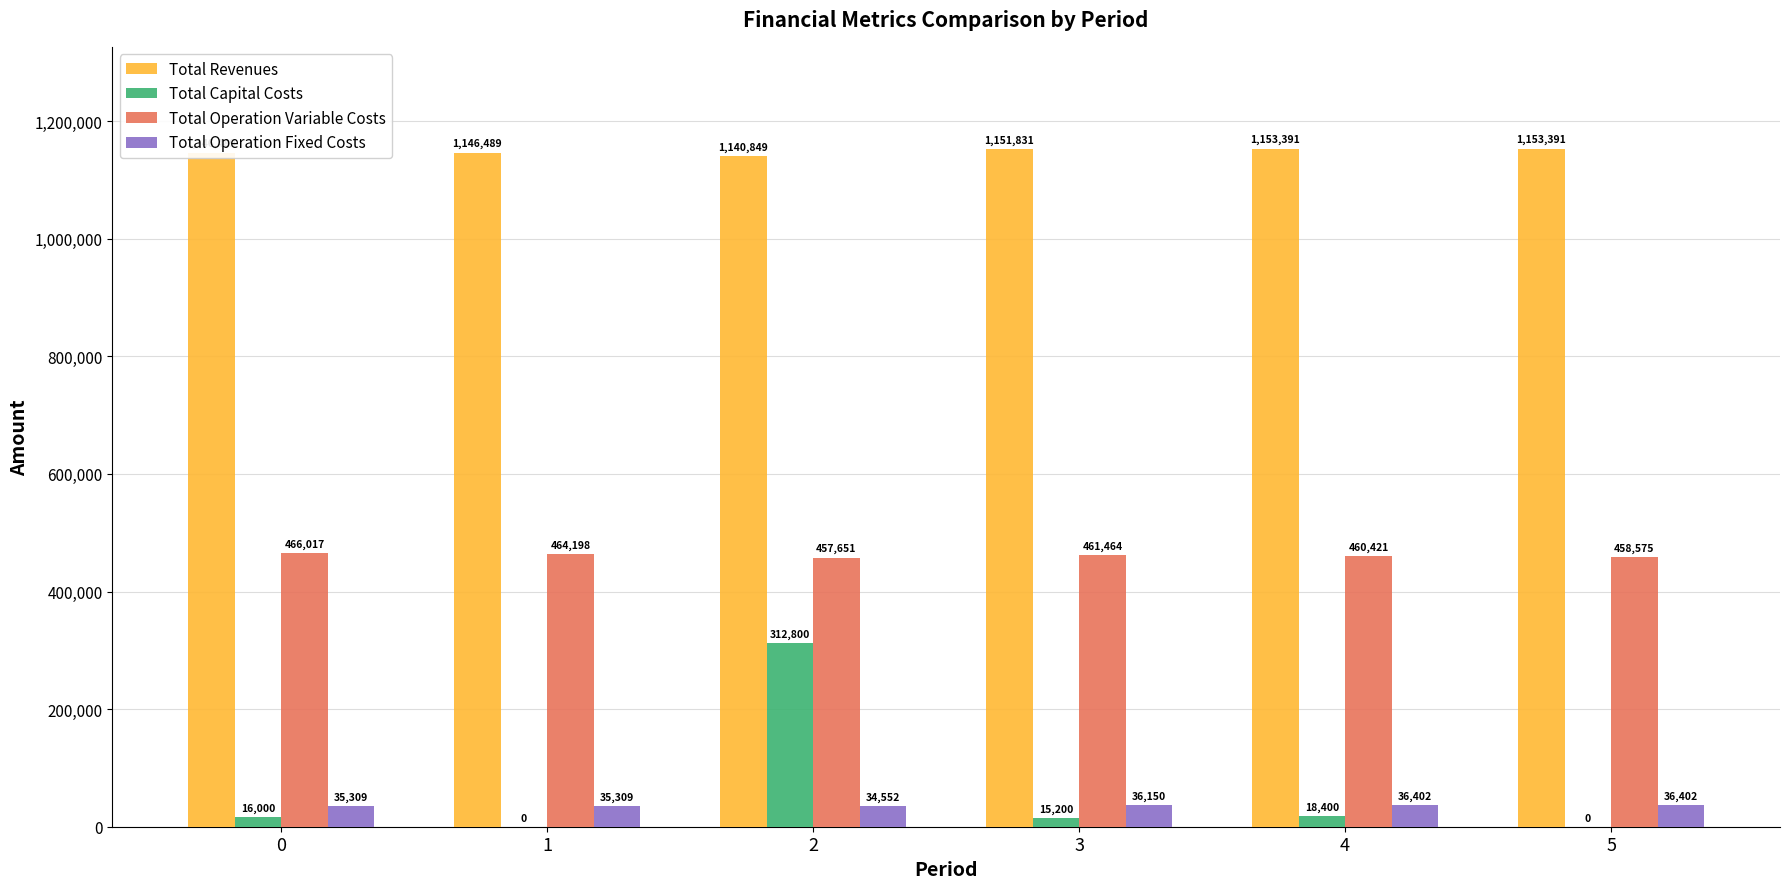

What is the sum of all Total Capital Costs values?

362400.0